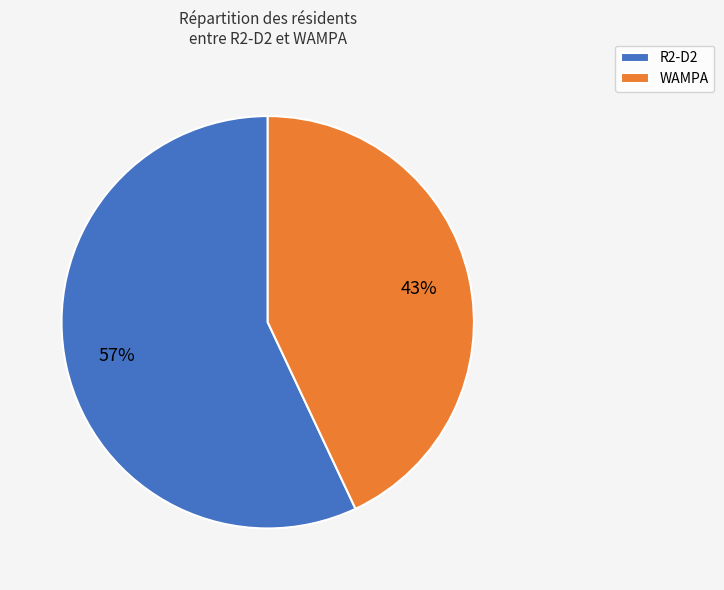

Which slice is the smallest?

WAMPA